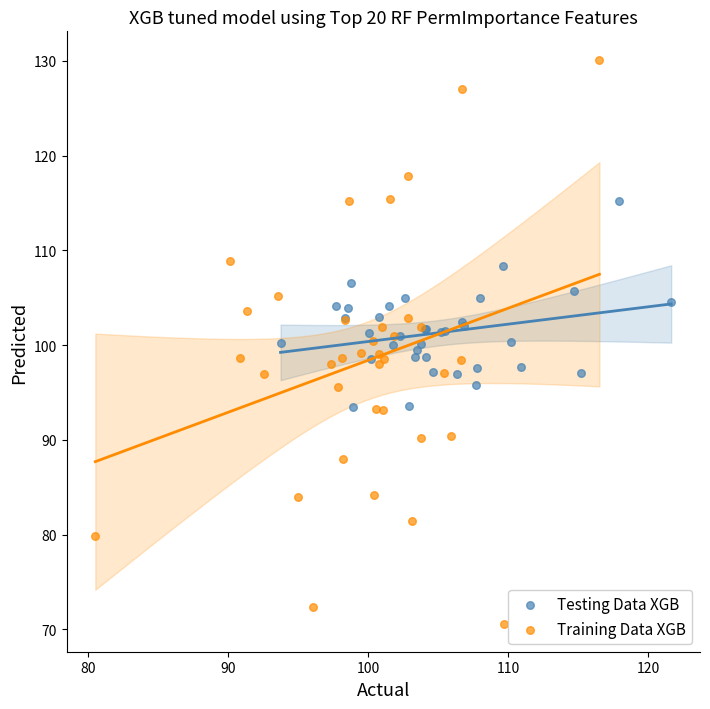

Which series reaches the maximum Y coordinate?

Training Data XGB